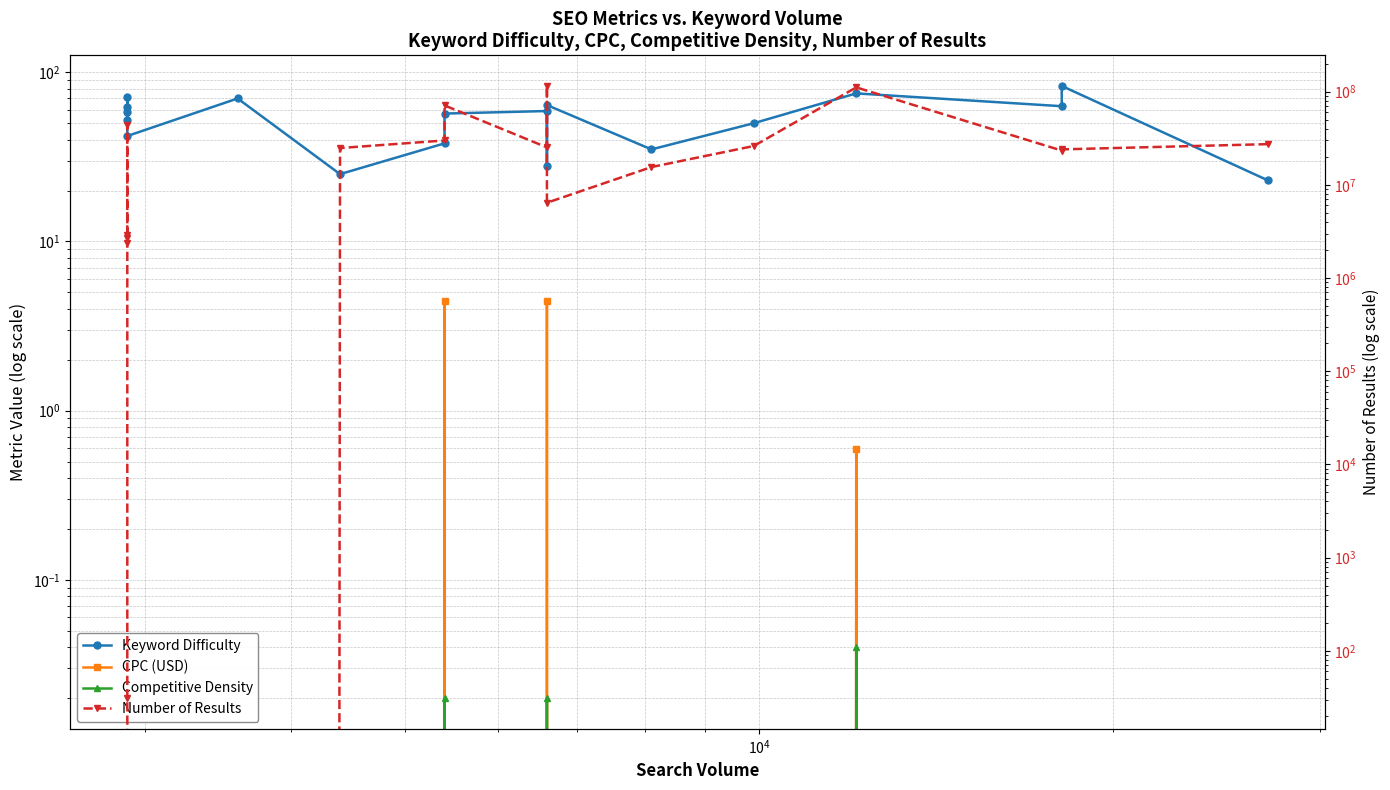

How many lines are shown in the chart?

4